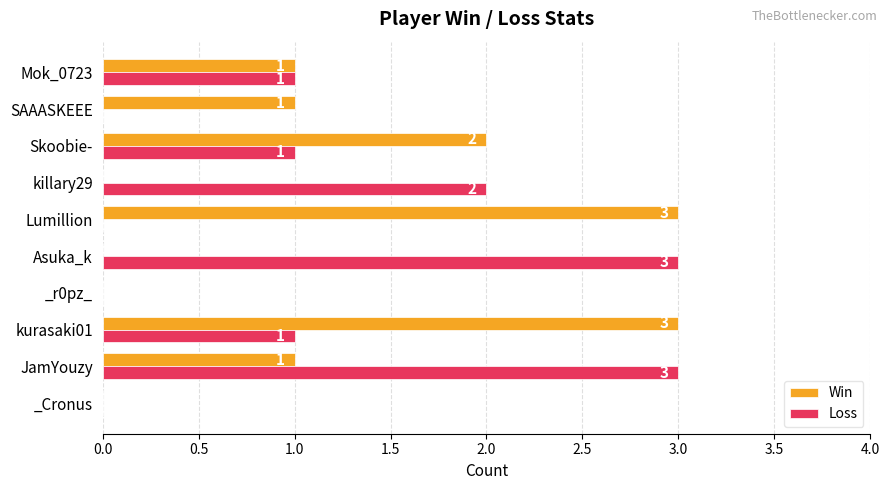

The Loss series shows 2 at _r0pz_. True or false?

False